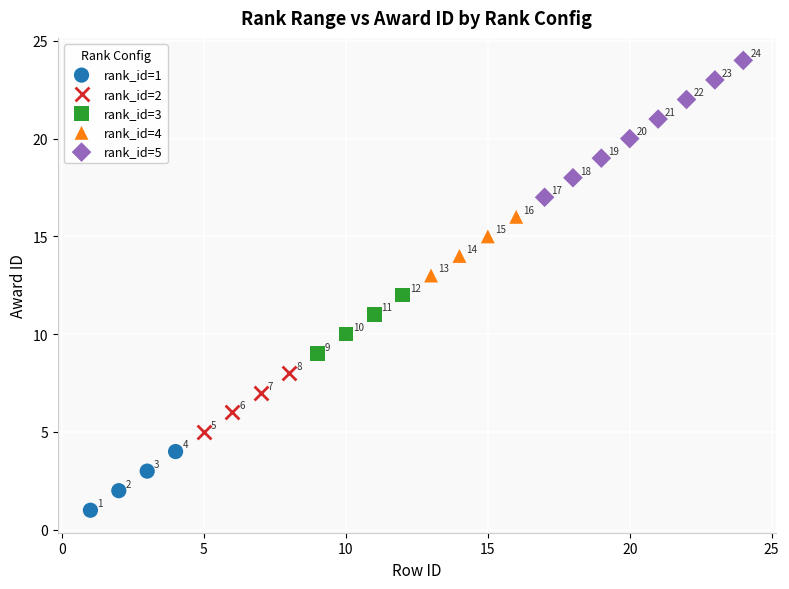

Which series contains the lowest Y value?

rank_id=1